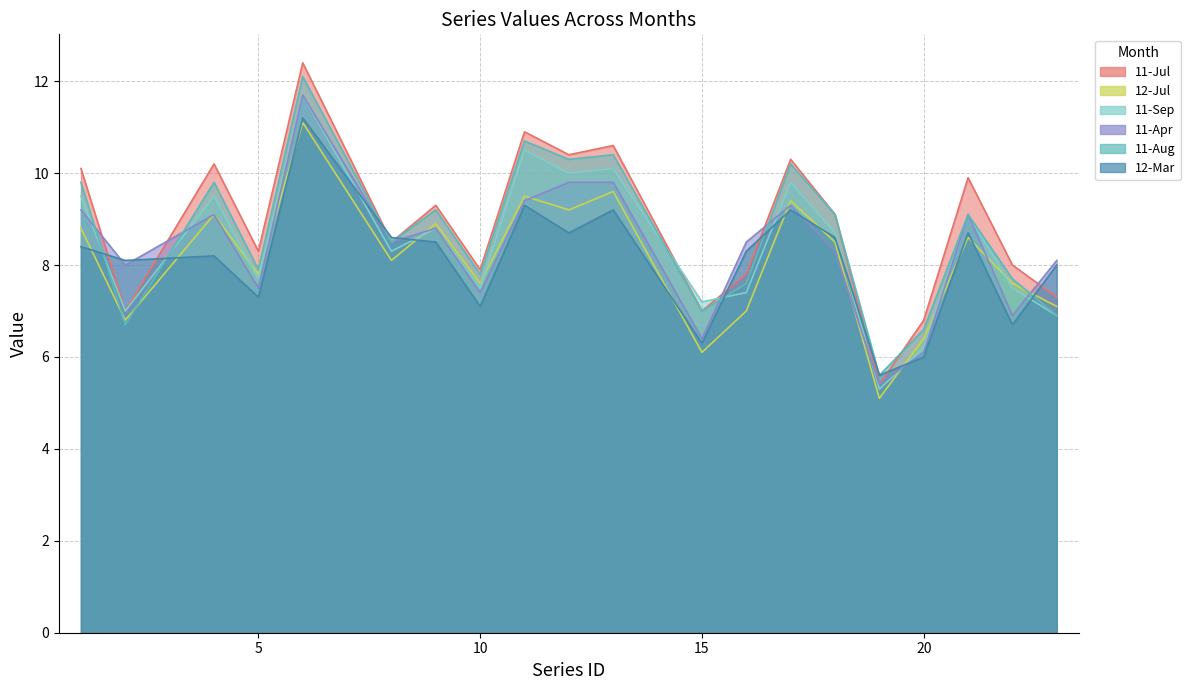

Is it true that 11-Aug equals 7.8 at 10?

True